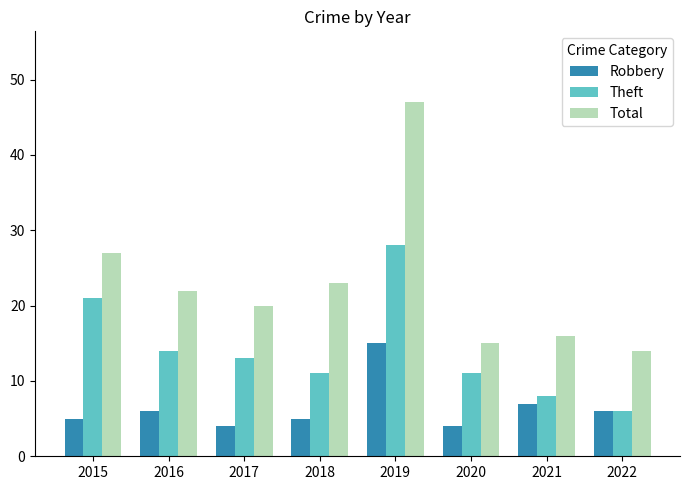

Is the value of Robbery at 2022 greater than the value of Total at 2019?

No